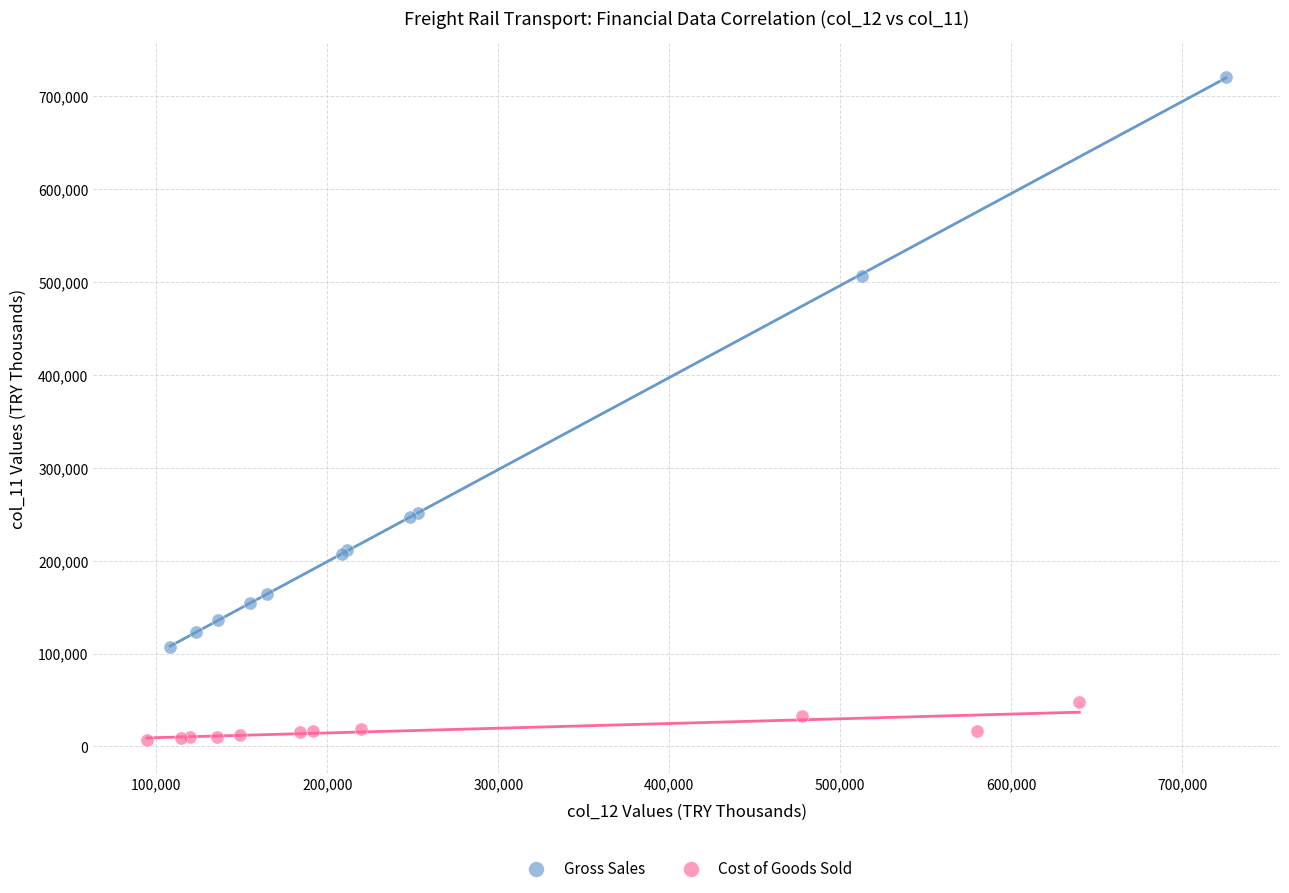

What are all the series names shown in the legend?

Gross Sales, Cost of Goods Sold